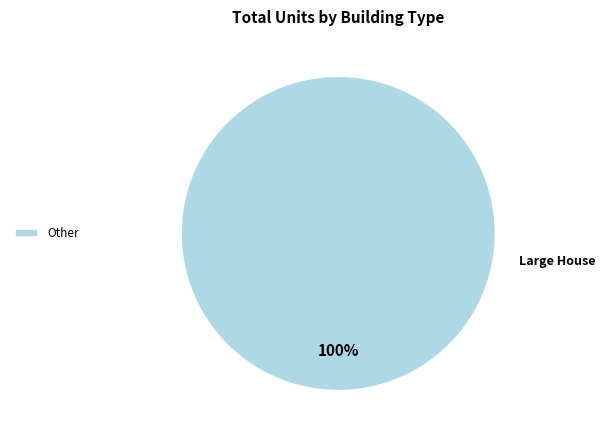

Which slice represents more than half of the pie?

Other